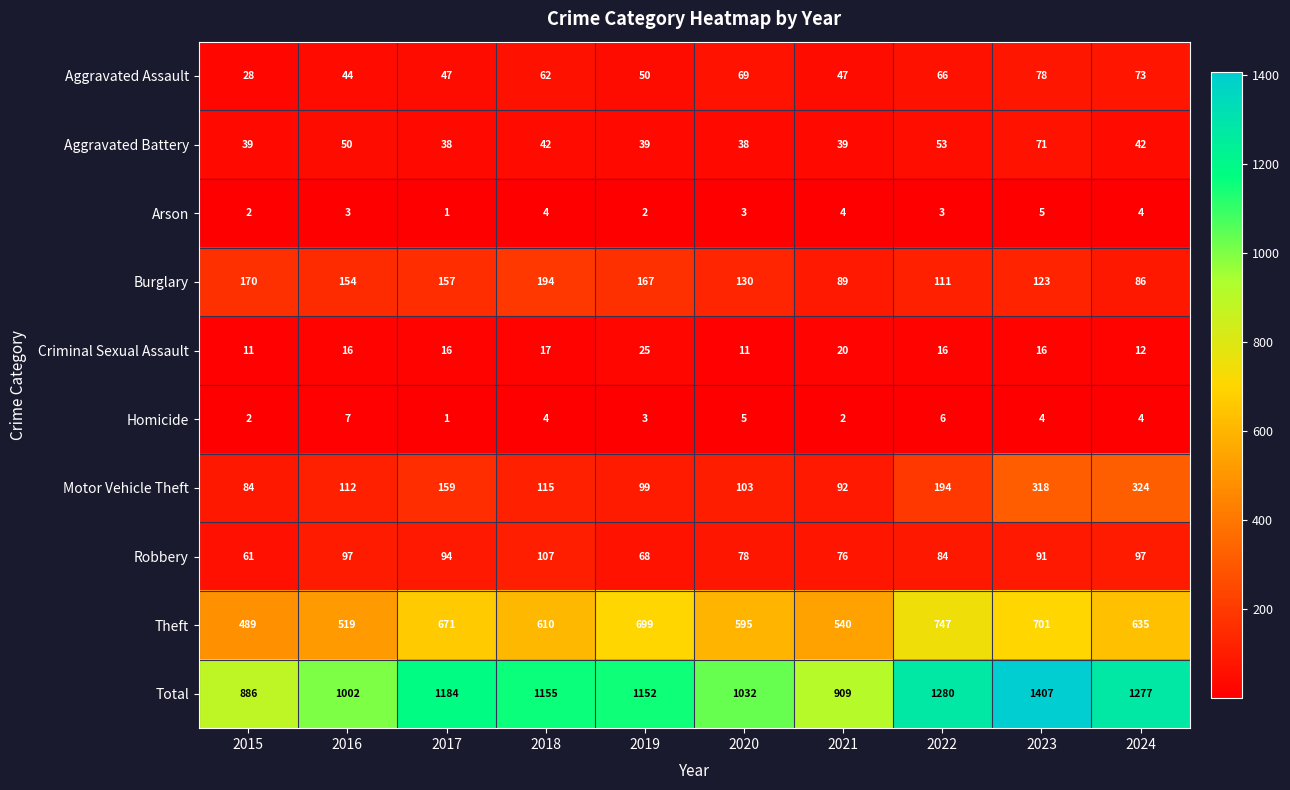

What is the average value of the Theft series?

621